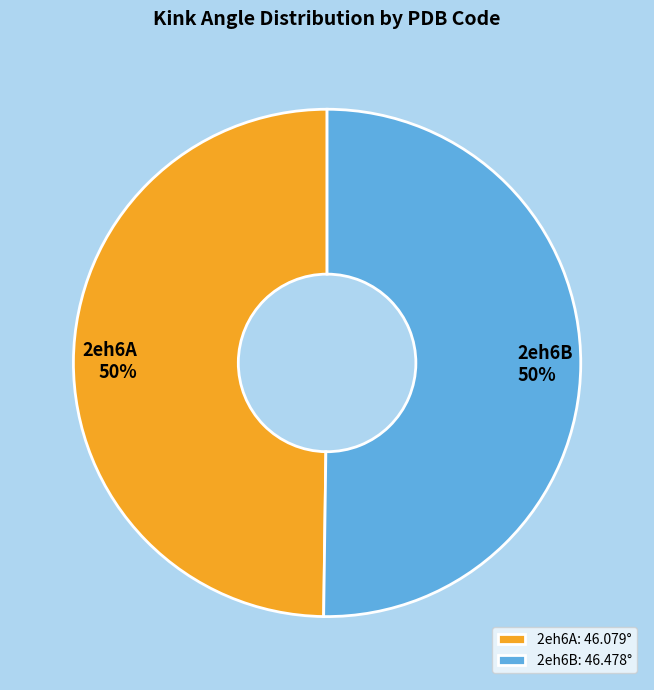

Approximately how many times larger is the value at 2eh6A compared to 2eh6B?

1.0